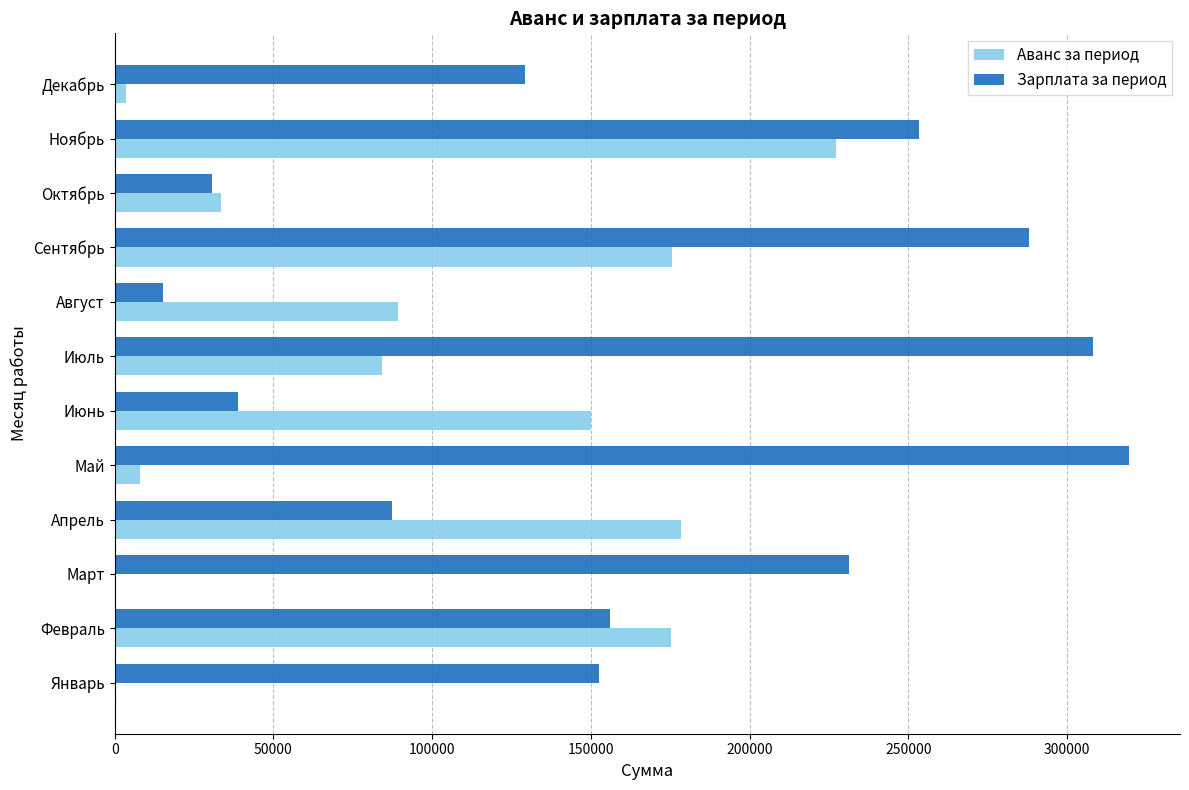

True or false: Аванс за период has a value of 0.0 at Январь.

True